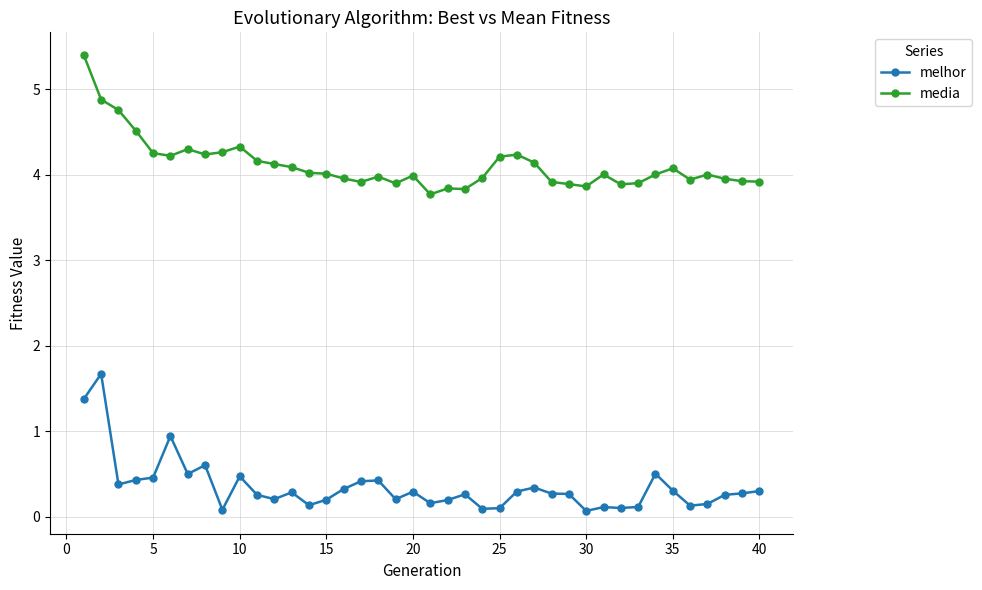

What is the average value of the melhor series?

0.3